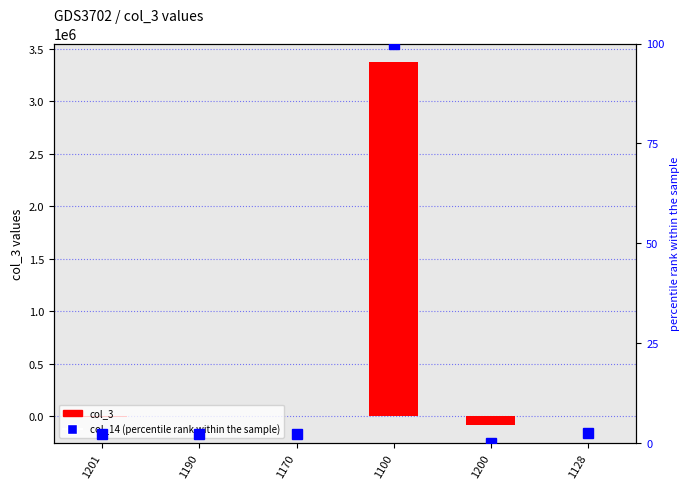

Does the chart contain stacked bars?

No